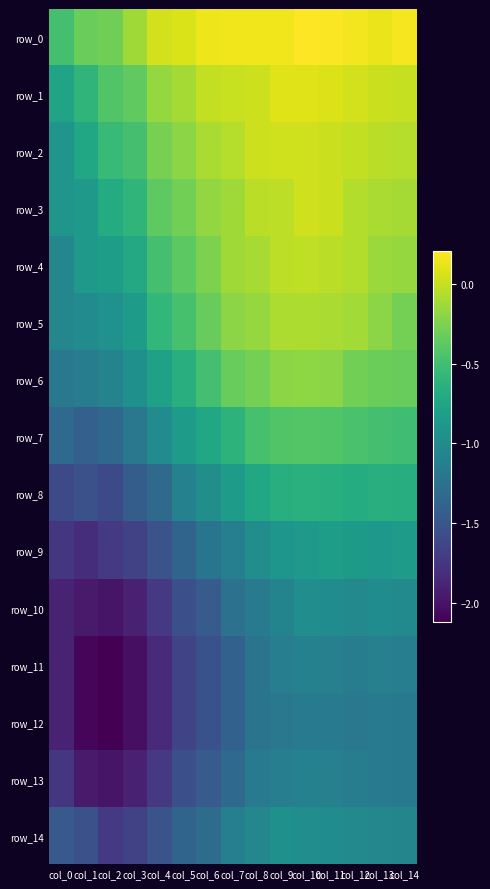

Rank the series by their maximum value, from lowest to highest.

row_12, row_11, row_13, row_10, row_14, row_9, row_8, row_7, row_6, row_5, row_4, row_3, row_2, row_1, row_0